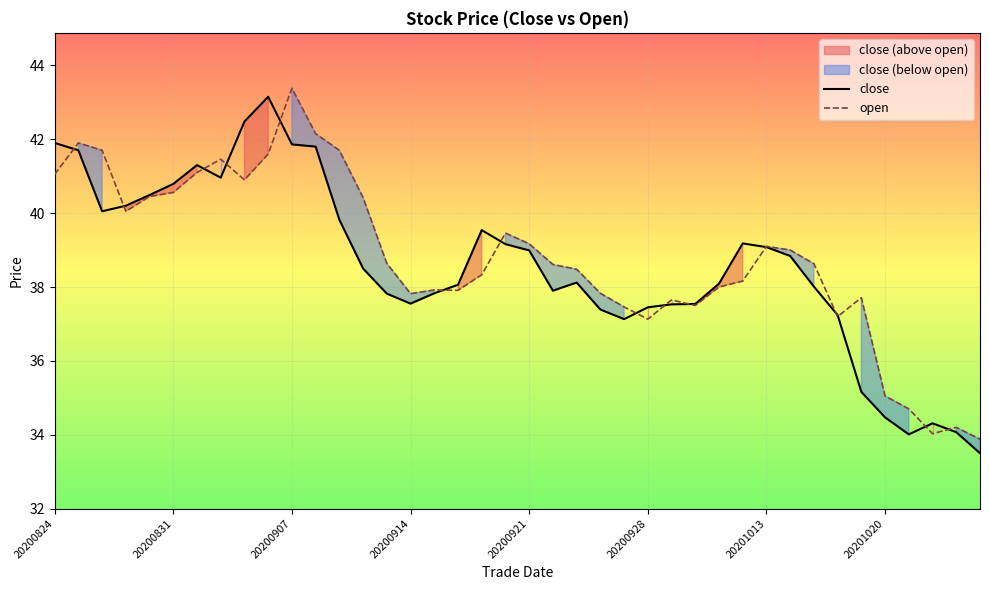

Is it true that open equals 10.3 at 20200921?

False